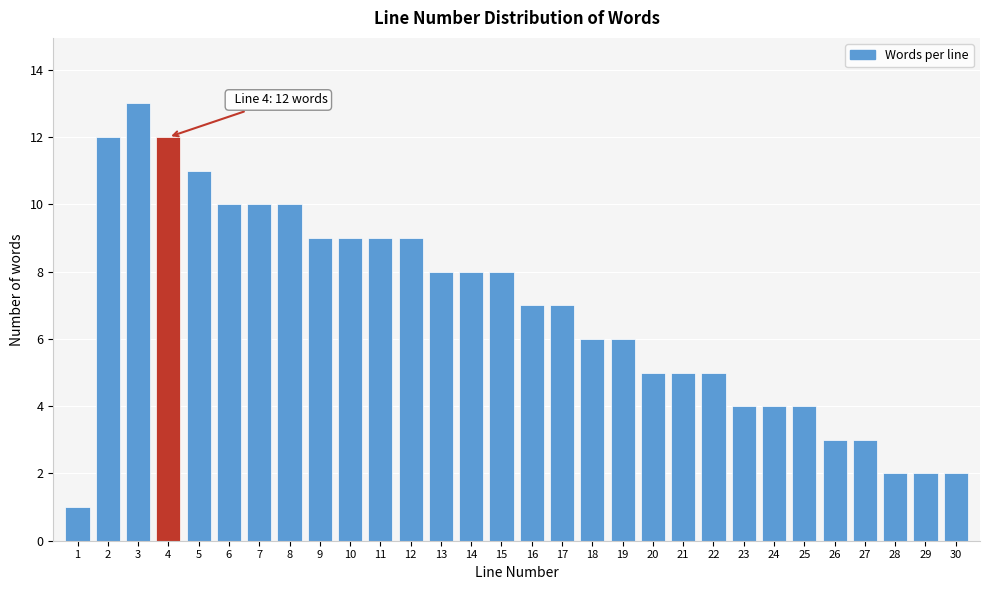

Reading left to right, what are all the values shown in this chart?

1	12	13	12	11	10	10	10	9	9	9	9	8	8	8	7	7	6	6	5	5	5	4	4	4	3	3	2	2	2